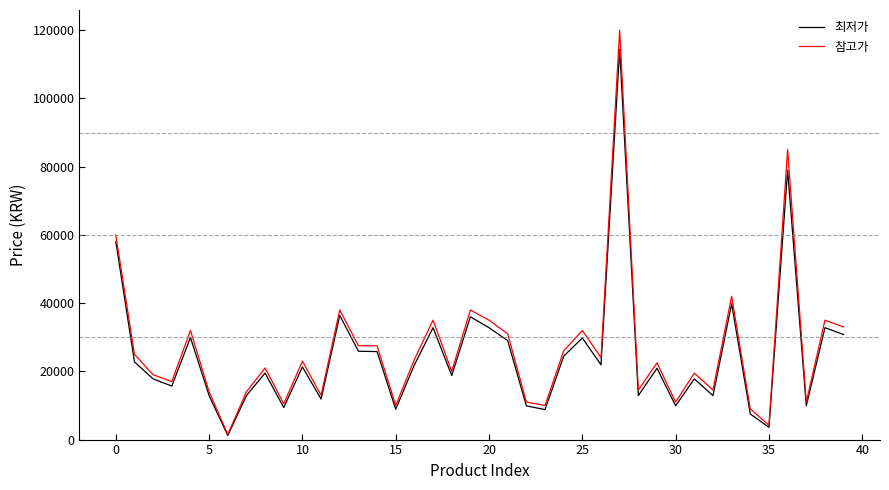

Which series has the widest spread of values?

참고가